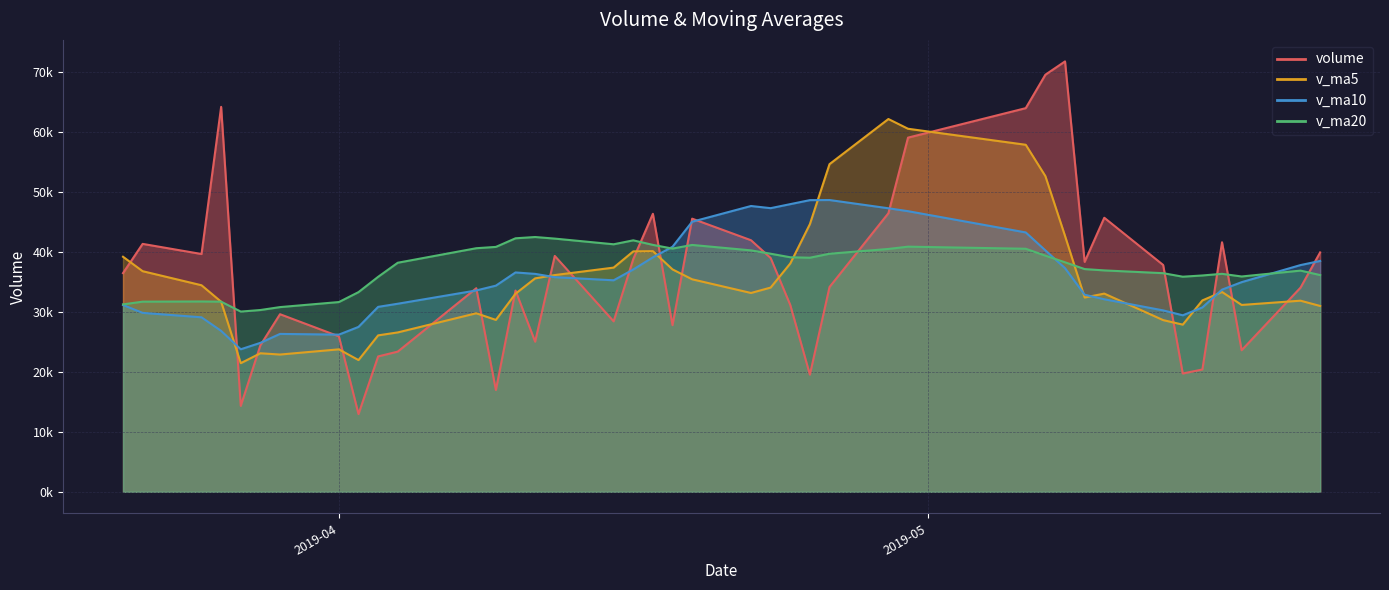

What is the difference between the highest and lowest values at 2019-04-08?

10846.9